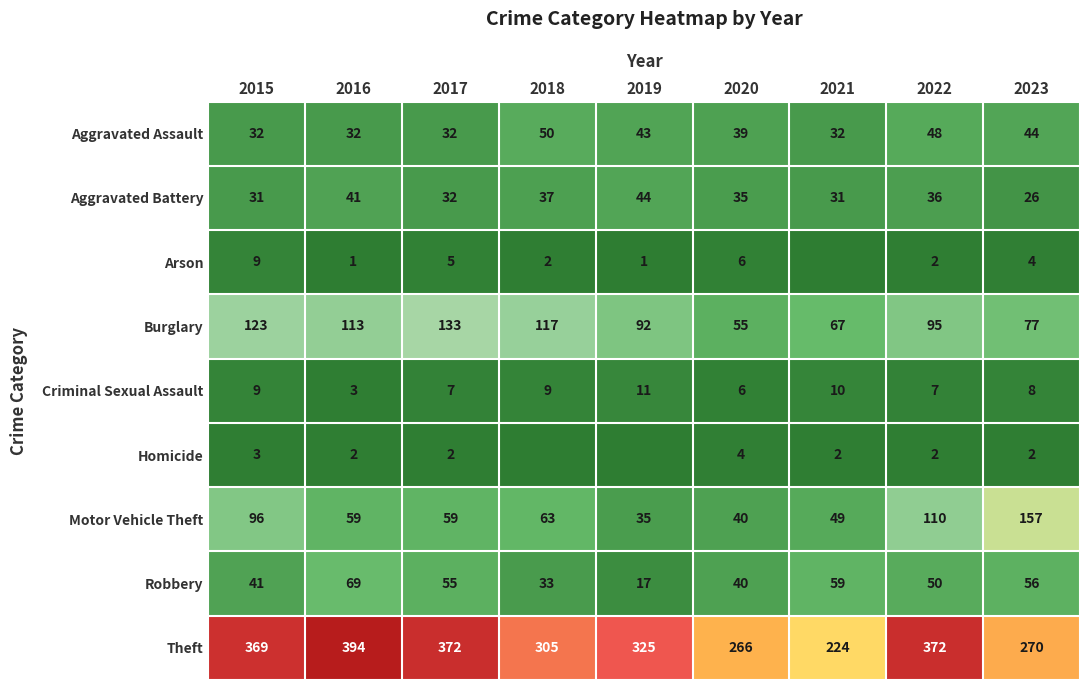

True or false: Motor Vehicle Theft has a value of 96 at 2015.

True